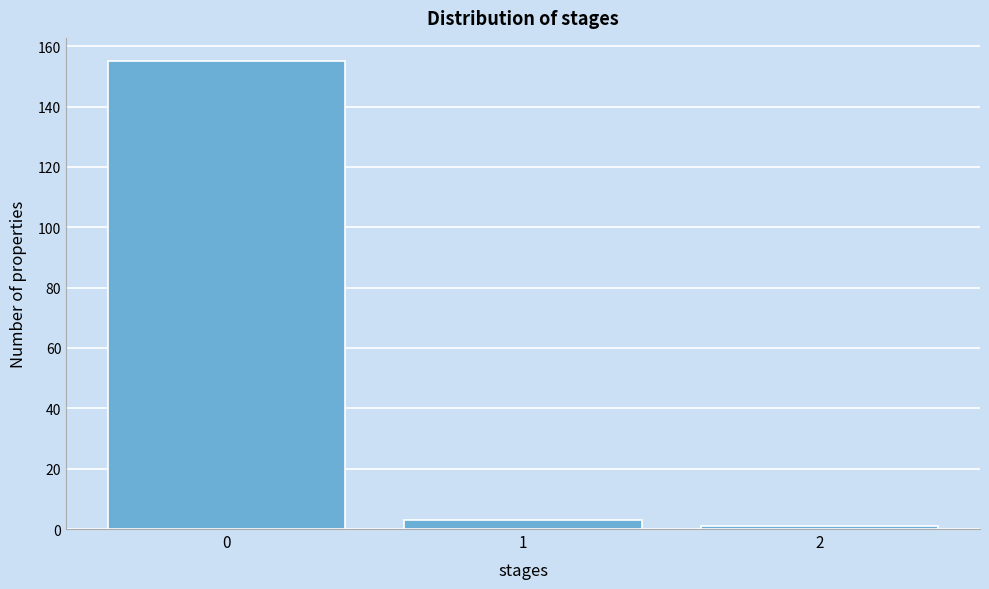

Reading left to right, extract all data points from this chart.

0=155	1=3	2=1